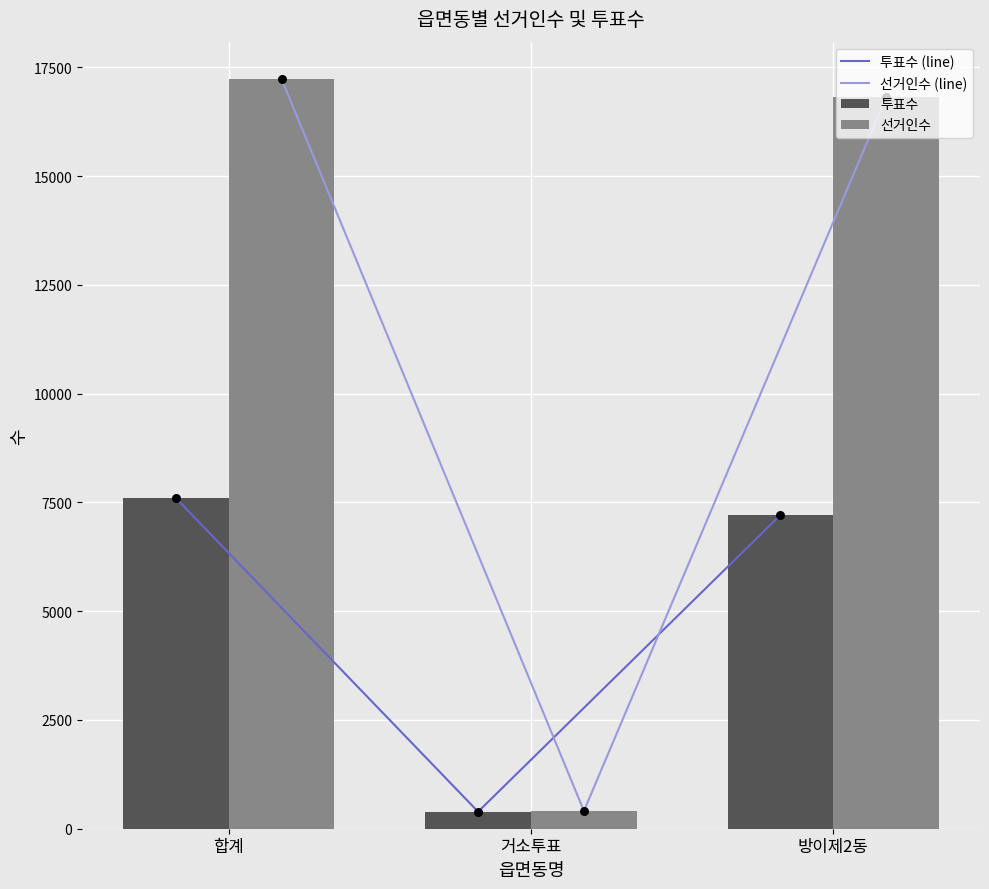

What is the total value across all series at 거소투표?

1600